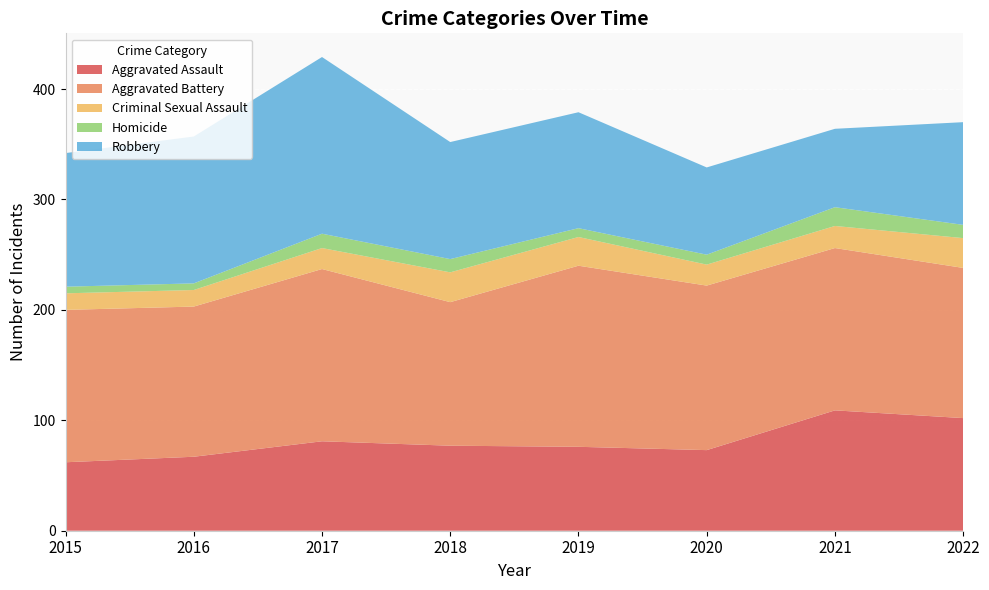

Reading left to right, list all the values displayed in this chart.

Aggravated Assault: 2015=62	2016=67	2017=81	2018=77	2019=76	2020=73	2021=109	2022=102
Aggravated Battery: 2015=138	2016=136	2017=156	2018=130	2019=164	2020=149	2021=147	2022=136
Criminal Sexual Assault: 2015=15	2016=15	2017=19	2018=27	2019=26	2020=19	2021=20	2022=27
Homicide: 2015=6	2016=6	2017=13	2018=12	2019=8	2020=9	2021=17	2022=12
Robbery: 2015=121	2016=133	2017=160	2018=106	2019=105	2020=79	2021=71	2022=93